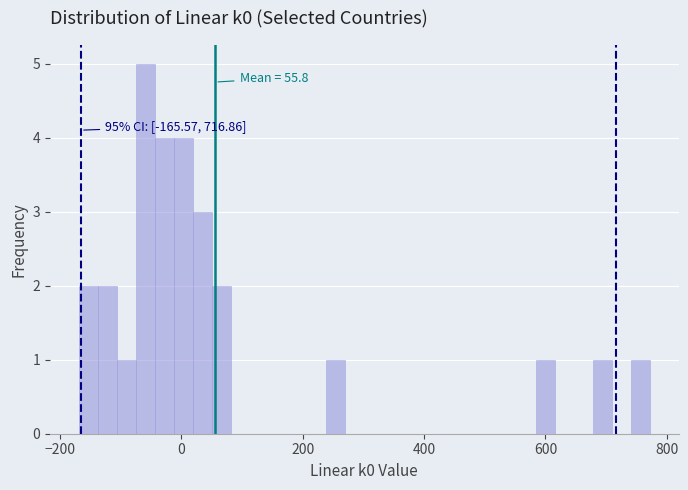

Around what value on the x-axis is the tallest bar? Give the approximate position of its centre, as read against the axis.

-60